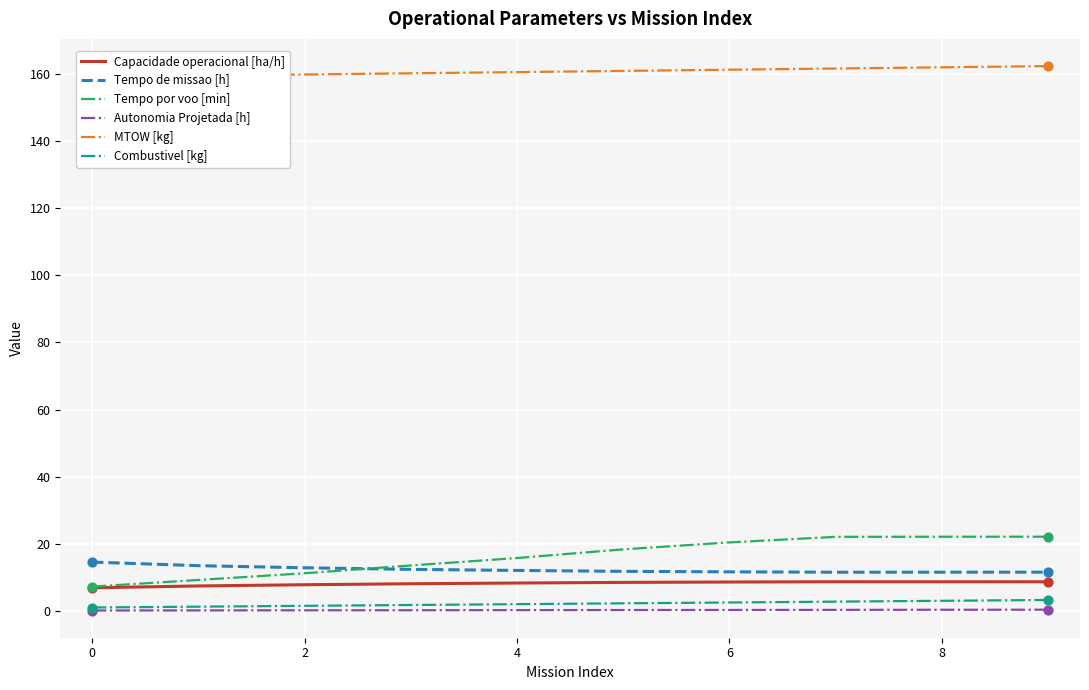

Which series has the largest total across all categories?

MTOW [kg]